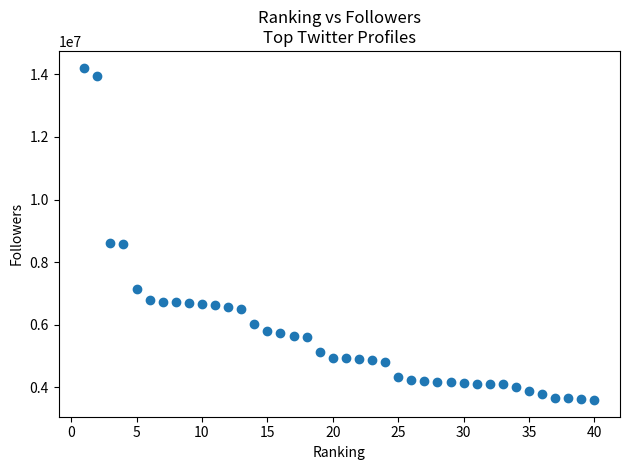

What is the range of Y values (max minus min)?

10617616